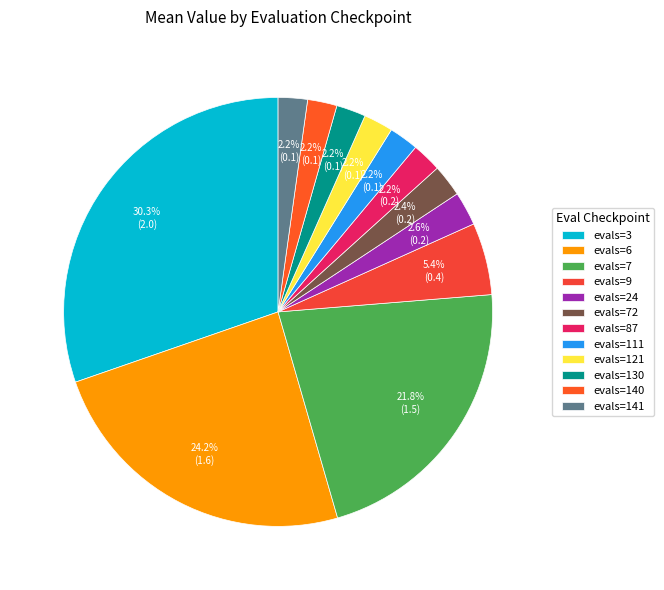

Count the number of slices in the pie.

12